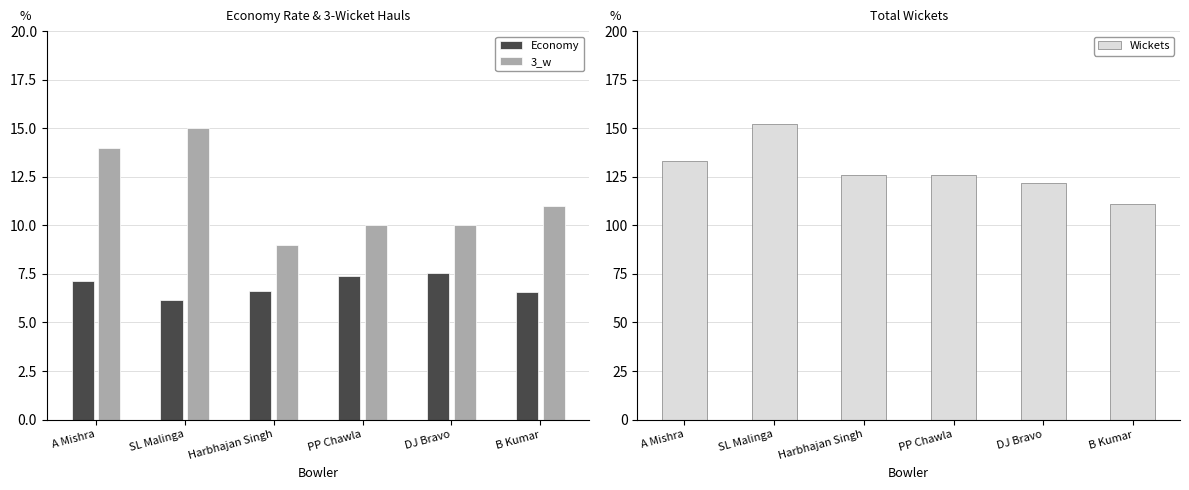

What is the sum of the 3_w values at DJ Bravo and SL Malinga?

25.0